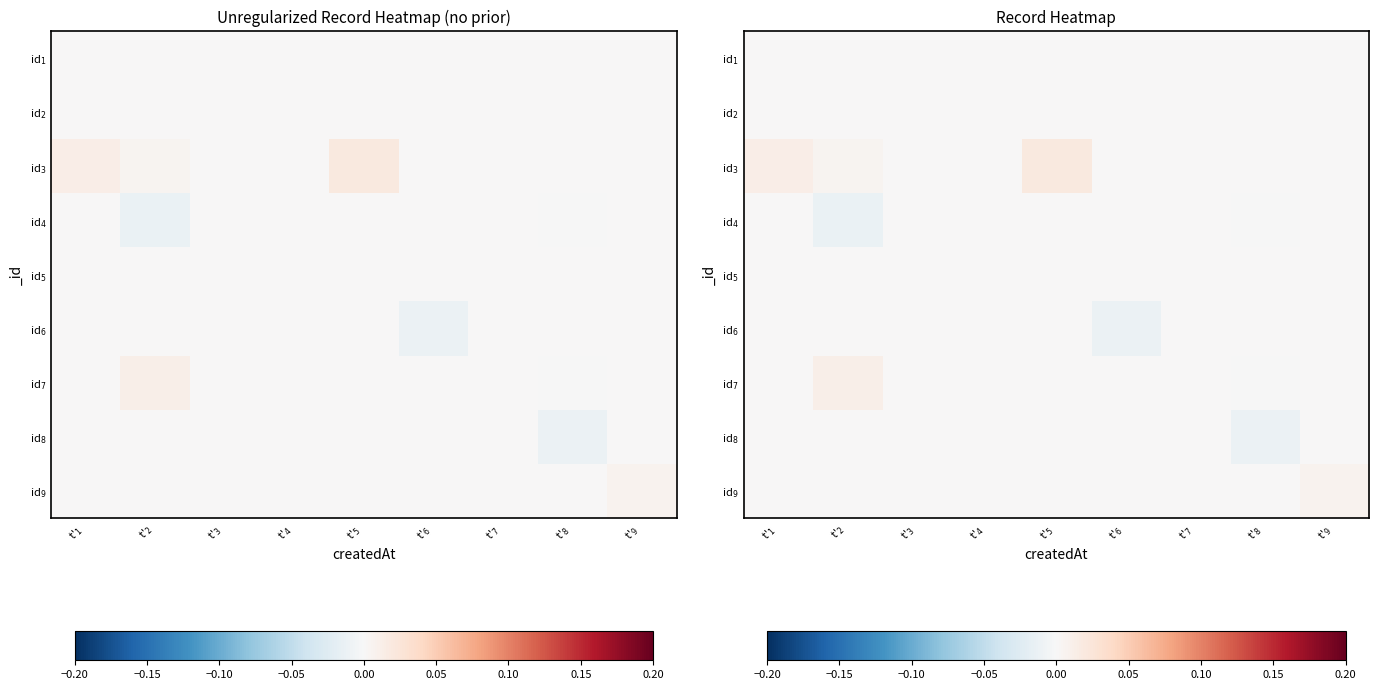

Between t$'_{1}$ and t$'_{9}$, which series saw the biggest shift?

id$_{3}$